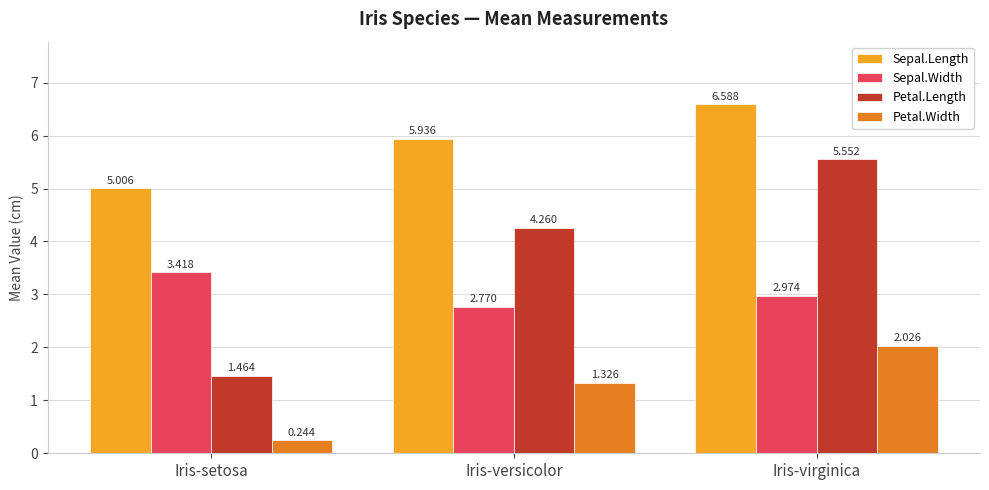

What is the label of the 1st bar from the right?

Iris-virginica